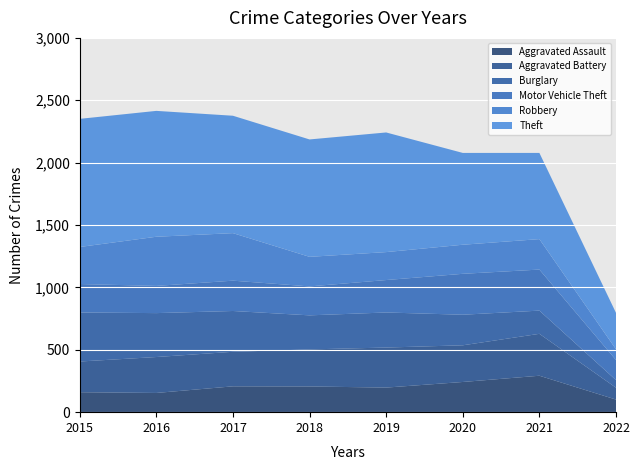

Reading left to right, list all the values displayed in this chart.

Aggravated Assault: 160	154	207	206	197	242	292	101
Aggravated Battery: 246	288	277	297	321	294	336	95
Burglary: 393	352	327	273	281	245	186	61
Motor Vehicle Theft: 228	218	243	232	260	328	329	161
Robbery: 297	394	381	237	224	233	244	86
Theft: 1027	1009	941	941	959	736	691	292